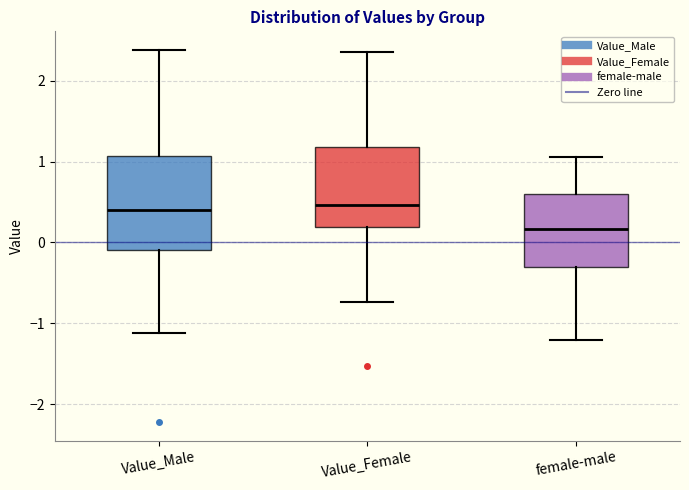

Reading left to right, transcribe this box plot: for each box, give where its median line is, the range the box spans, and where its two whiskers end, as read against the y-axis. The values are not printed on the chart, so give them approximately, as read against the axis.

Value_Male: median 0.4, box -0.1 to 1.1, whiskers -1.1 to 2.4
Value_Female: median 0.5, box 0.2 to 1.2, whiskers -0.7 to 2.3
female-male: median 0.2, box -0.3 to 0.6, whiskers -1.2 to 1.1